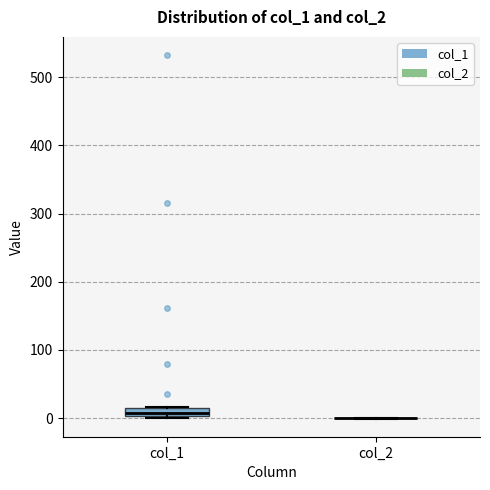

Which box is the tallest, from its lower edge to its upper edge?

col_1